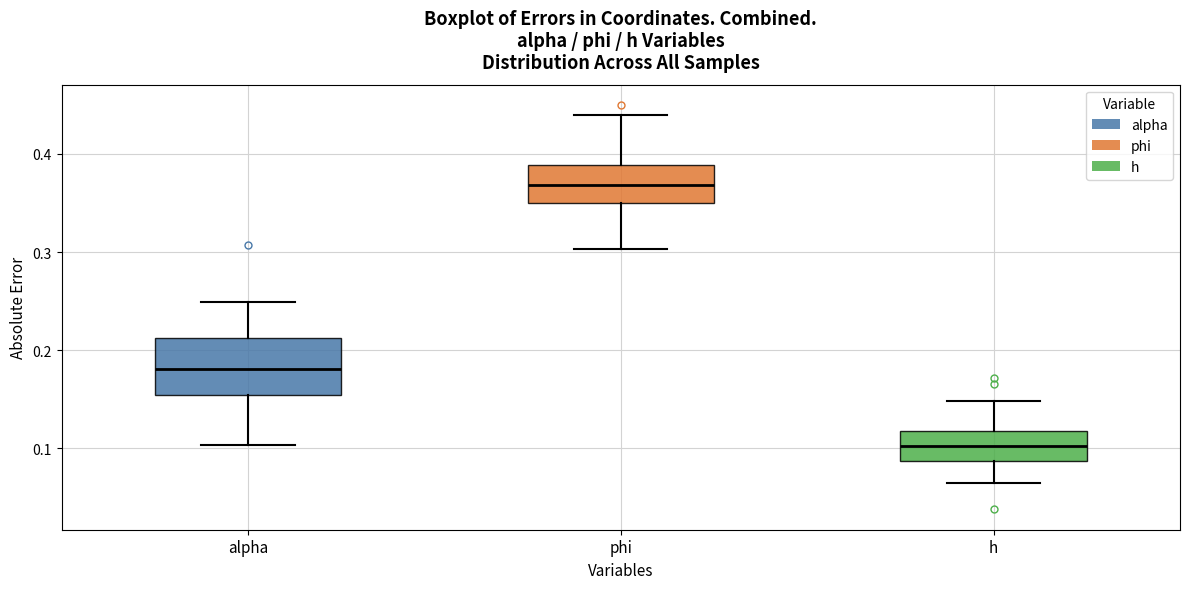

Reading left to right, transcribe this box plot: for each box, give where its median line is, the range the box spans, and where its two whiskers end, as read against the y-axis. The values are not printed on the chart, so give them approximately, as read against the axis.

alpha: median 0.18, box 0.15 to 0.21, whiskers 0.10 to 0.25
phi: median 0.37, box 0.35 to 0.39, whiskers 0.30 to 0.44
h: median 0.10, box 0.09 to 0.12, whiskers 0.06 to 0.15